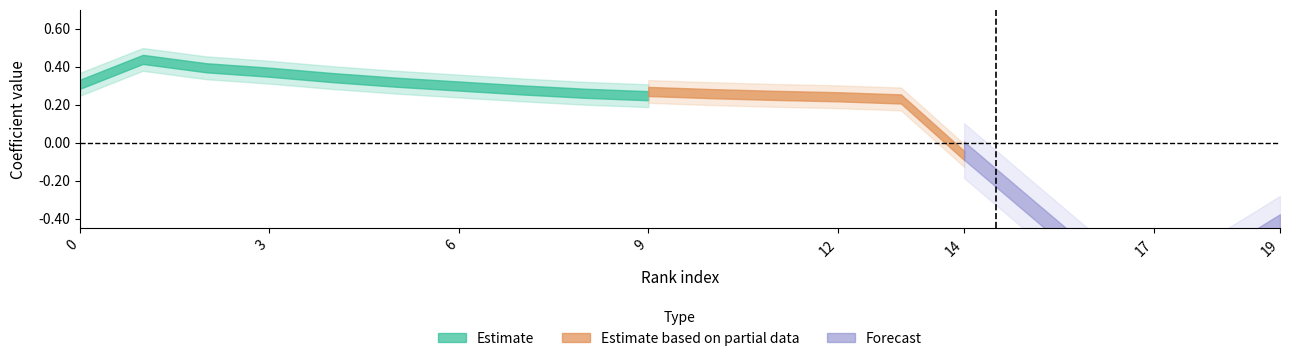

What is the sum of all Class 5 coefs values?

2.1